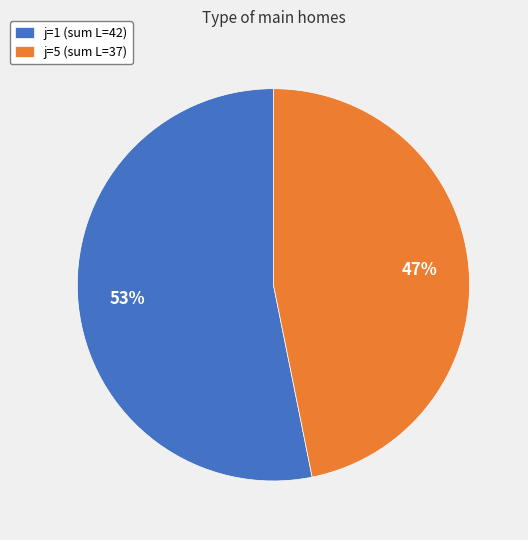

True or false: j=5 (sum L=37) accounts for 61% of the total.

False